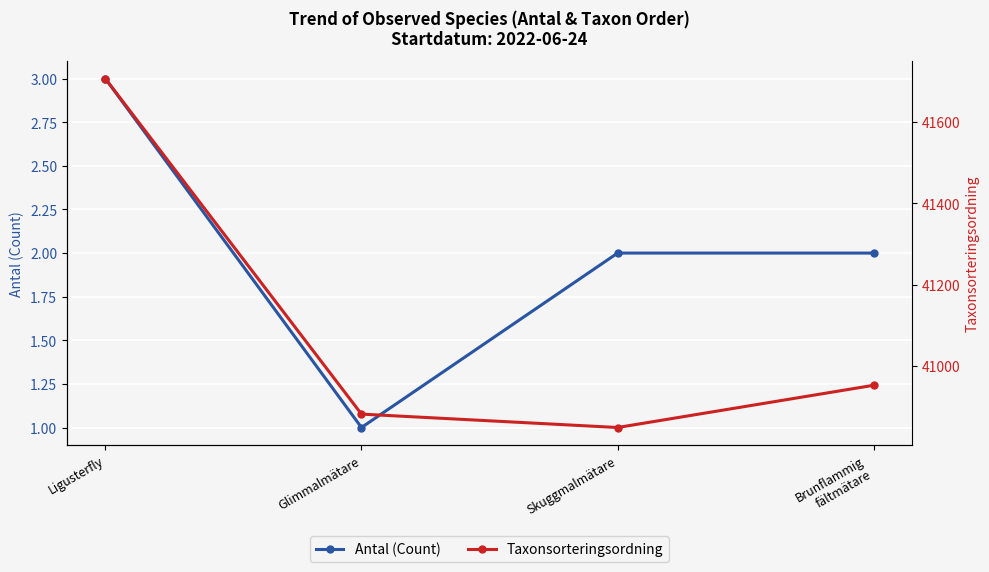

Does the chart display data point markers on the line(s)?

Yes